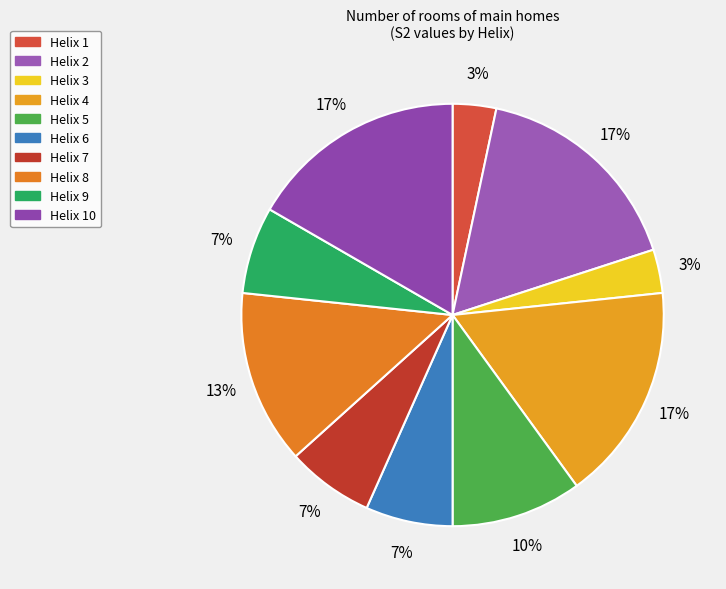

How many slices are in this pie chart?

10